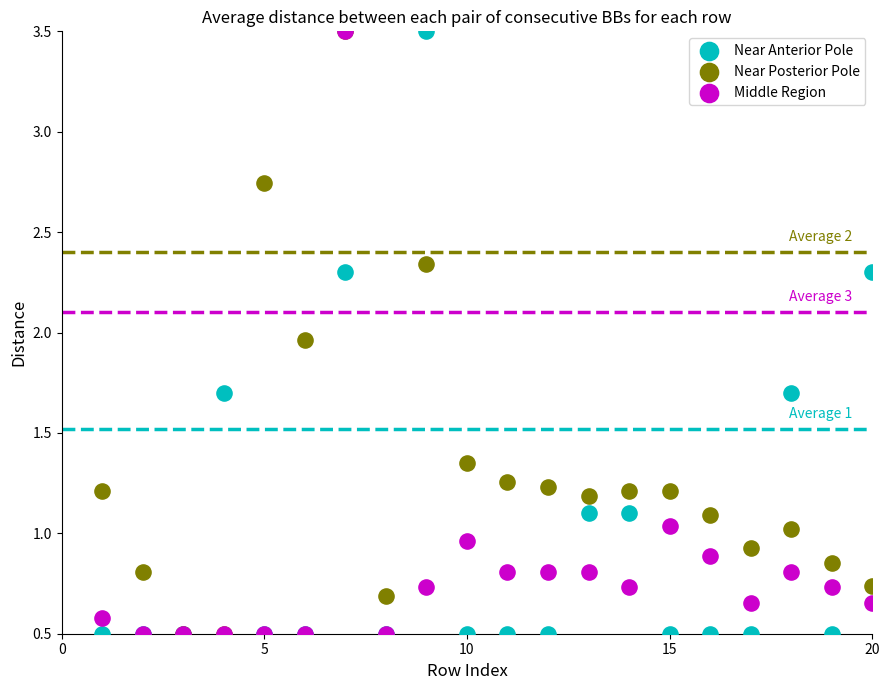

What are all the series names shown in the legend?

Near Anterior Pole, Near Posterior Pole, Middle Region